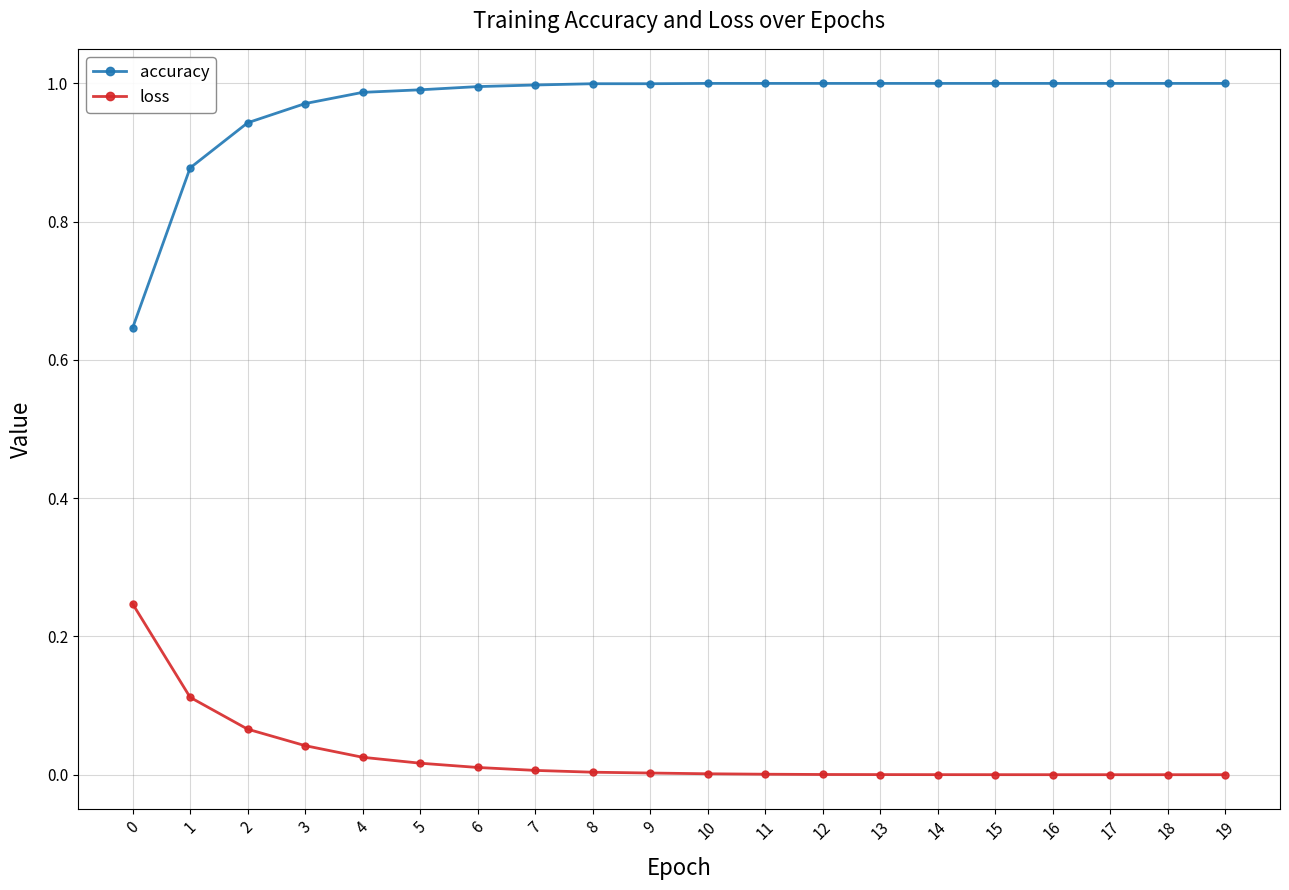

True or false: accuracy and loss intersect in this chart.

False